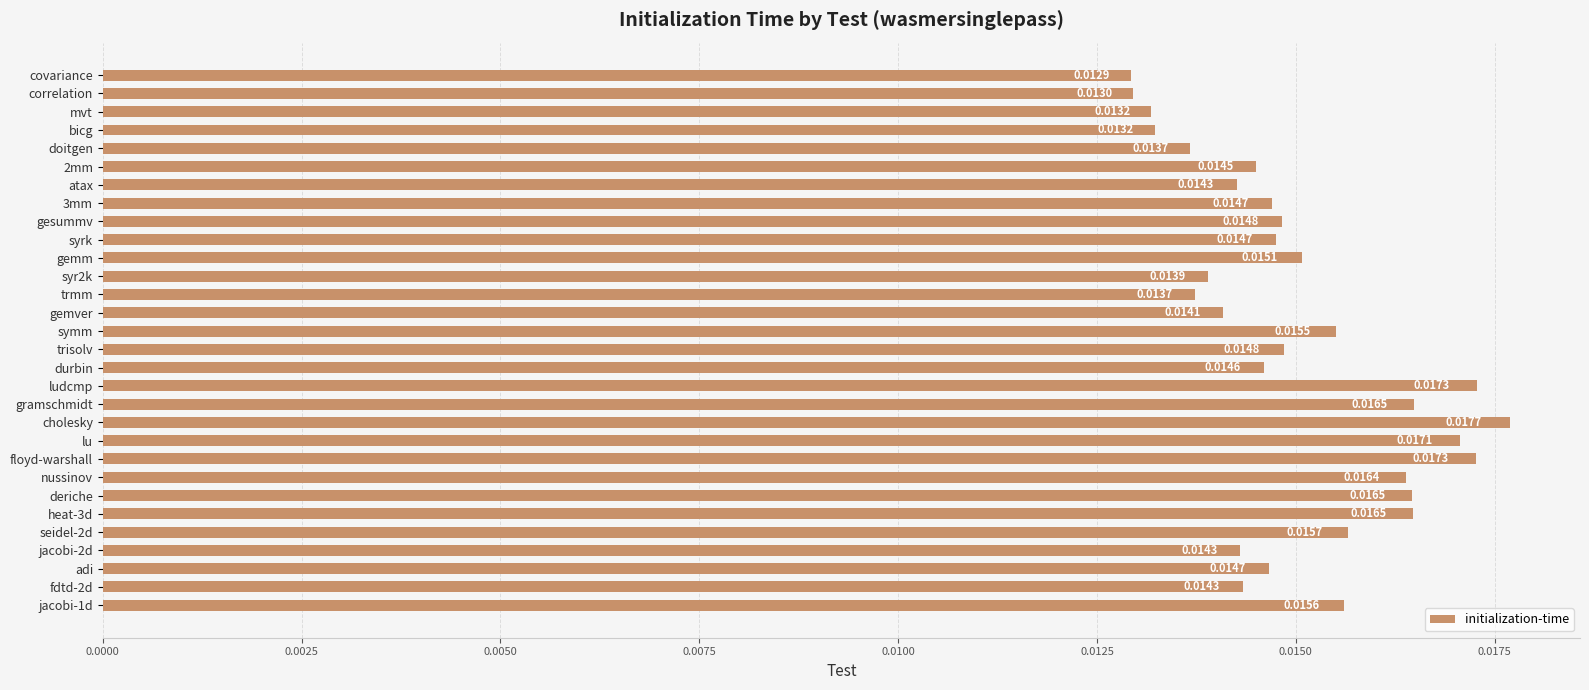

Are the bars horizontal?

Yes